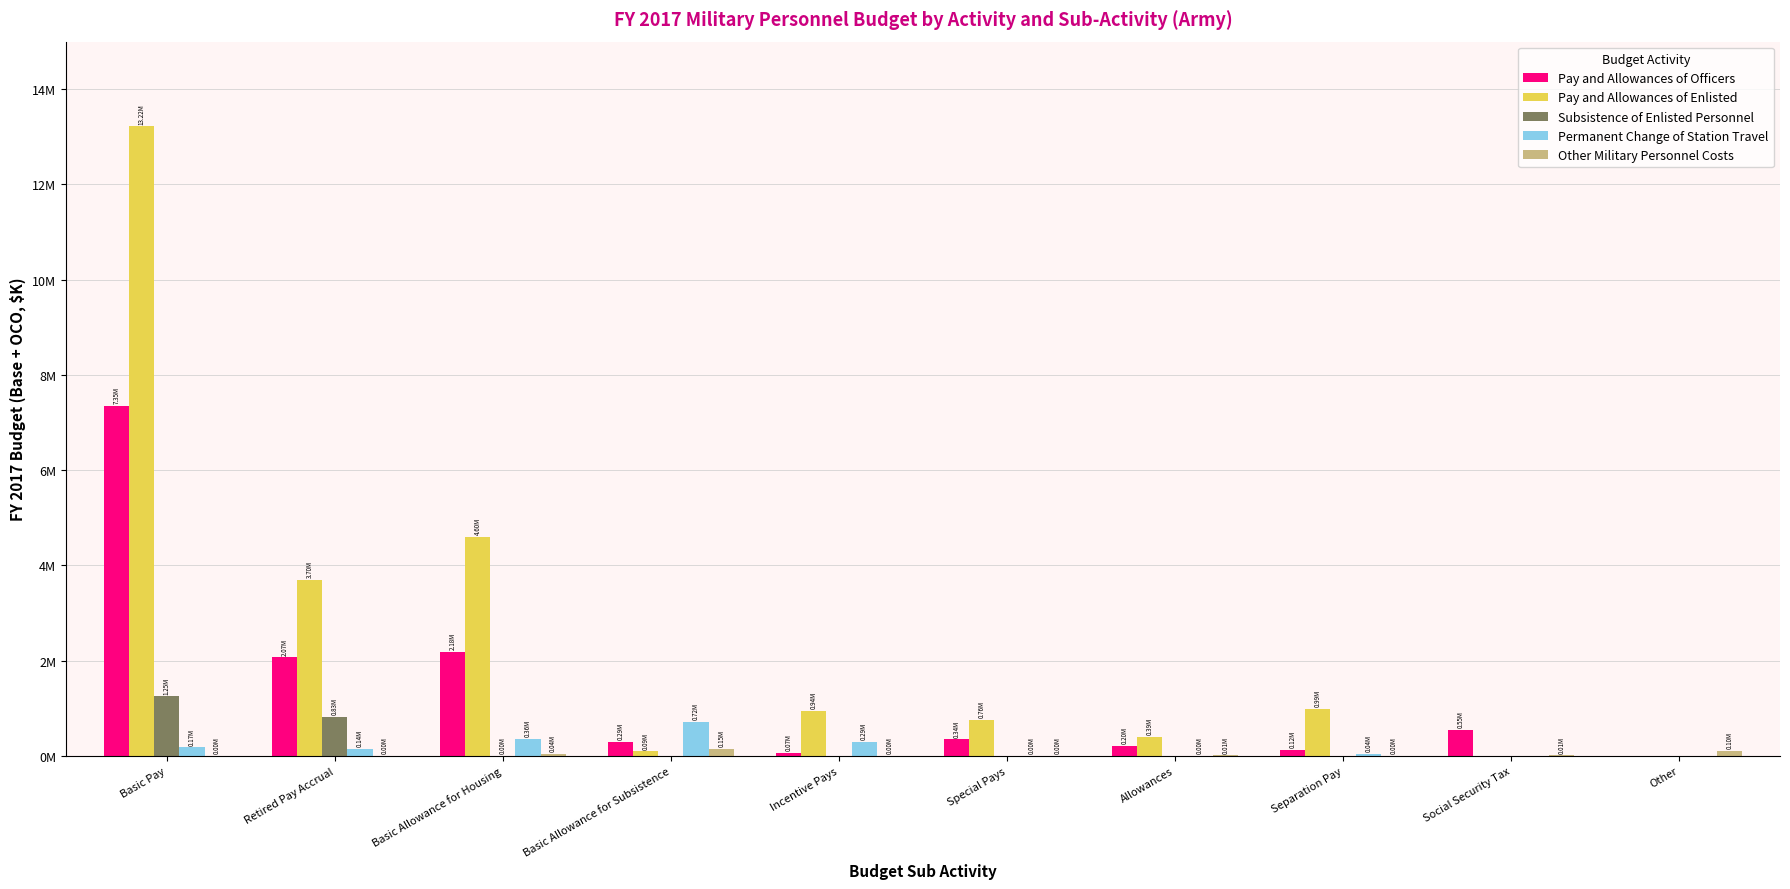

Reading left to right, what are all the values shown in this chart?

Pay and Allowances of Officers: Basic Pay=7352529	Retired Pay Accrual=2066795	Basic Allowance for Housing=2179165	Basic Allowance for Subsistence=294703	Incentive Pays=69501	Special Pays=344064	Allowances=204332	Separation Pay=121240	Social Security Tax=552036	Other=0
Pay and Allowances of Enlisted: Basic Pay=13219352	Retired Pay Accrual=3697782	Basic Allowance for Housing=4598591	Basic Allowance for Subsistence=90817	Incentive Pays=937685	Special Pays=760472	Allowances=391023	Separation Pay=985117	Social Security Tax=0	Other=0
Subsistence of Enlisted Personnel: Basic Pay=1247950	Retired Pay Accrual=825117	Basic Allowance for Housing=81	Basic Allowance for Subsistence=0	Incentive Pays=0	Special Pays=0	Allowances=0	Separation Pay=0	Social Security Tax=0	Other=0
Permanent Change of Station Travel: Basic Pay=174909	Retired Pay Accrual=141431	Basic Allowance for Housing=361352	Basic Allowance for Subsistence=719998	Incentive Pays=290719	Special Pays=4767	Allowances=3412	Separation Pay=35566	Social Security Tax=0	Other=0
Other Military Personnel Costs: Basic Pay=249	Retired Pay Accrual=3635	Basic Allowance for Housing=44750	Basic Allowance for Subsistence=145587	Incentive Pays=566	Special Pays=505	Allowances=9575	Separation Pay=67	Social Security Tax=8361	Other=95249